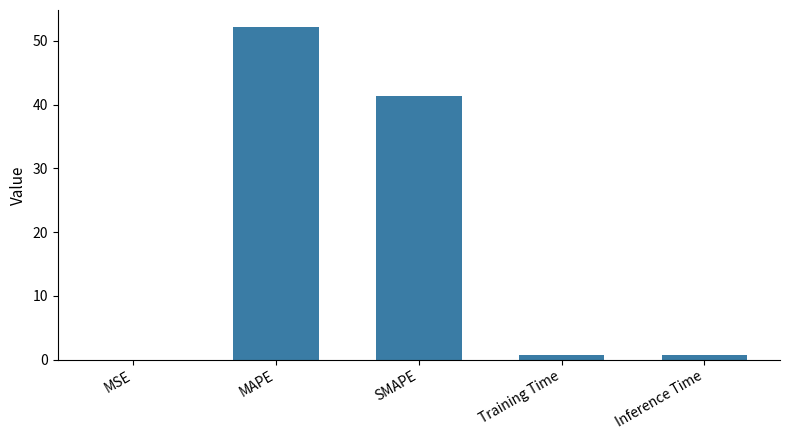

At which label is the value closest to 26?

SMAPE